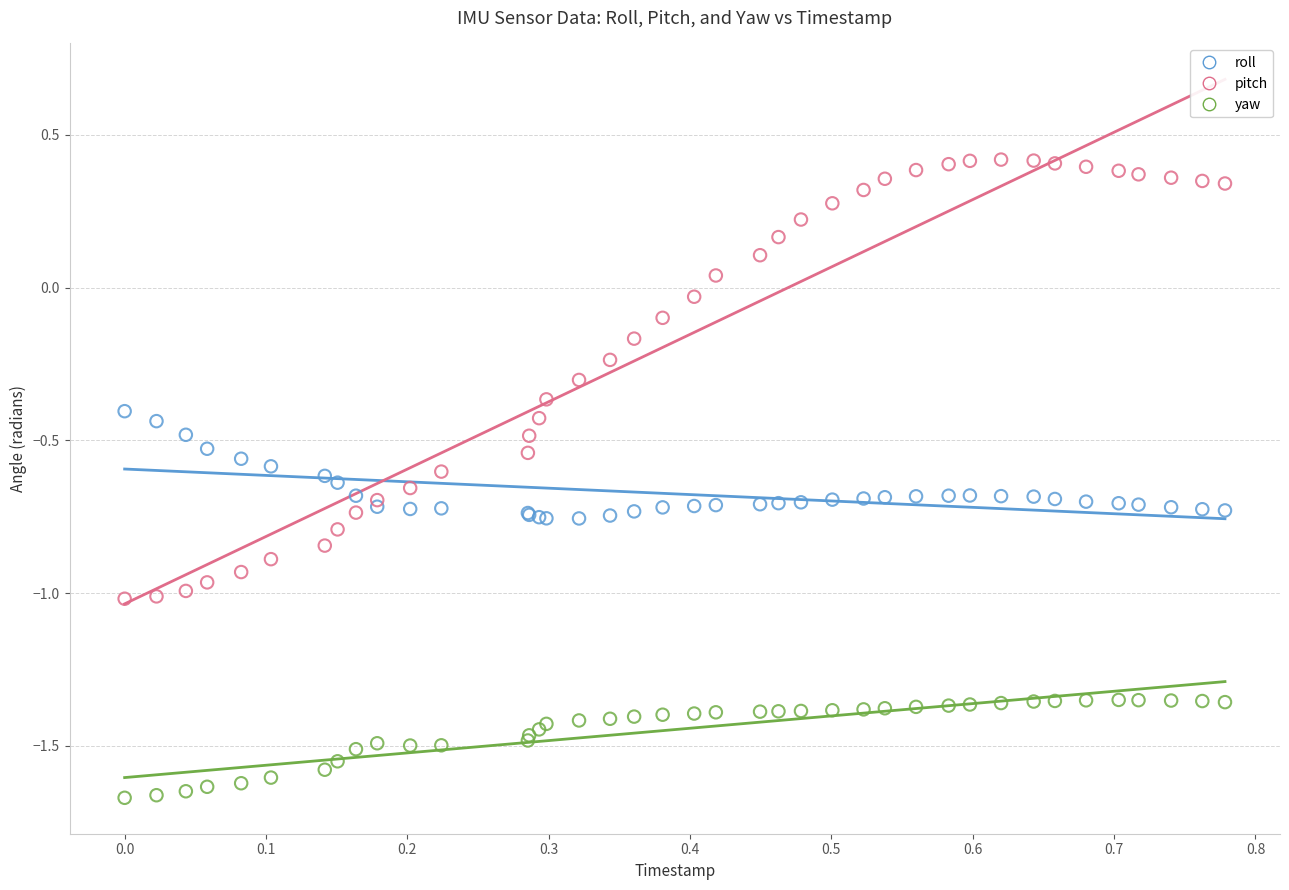

Which series contains the highest Y value?

pitch